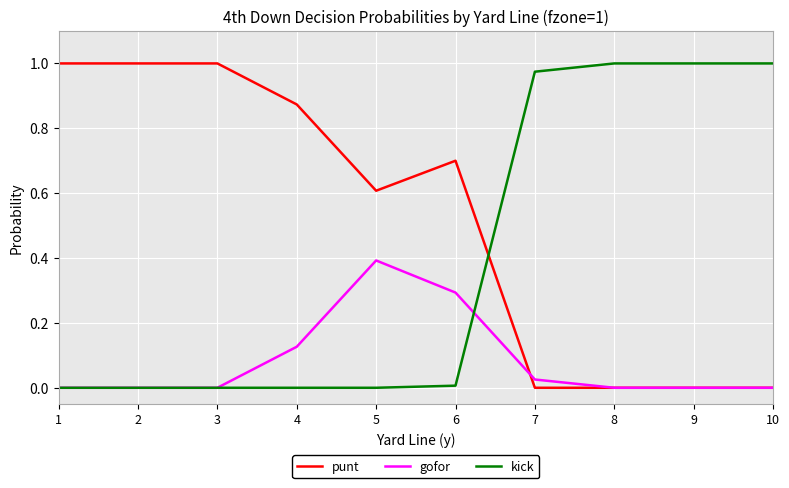

List the series in order of their overall mean, highest first.

punt, kick, gofor